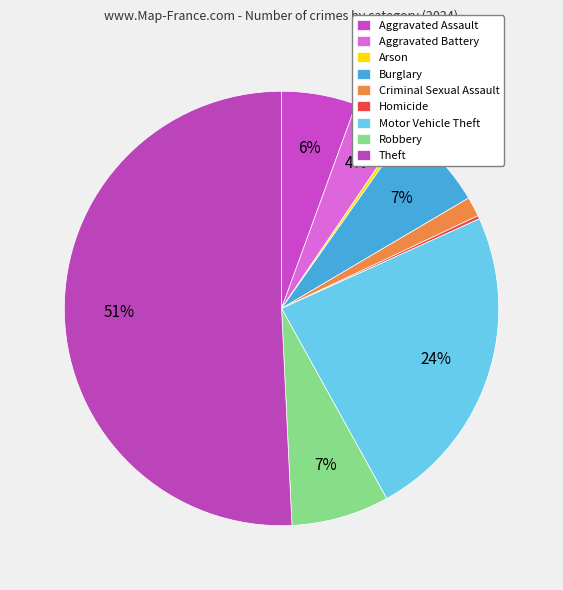

What is the smallest slice in the pie chart?

Homicide